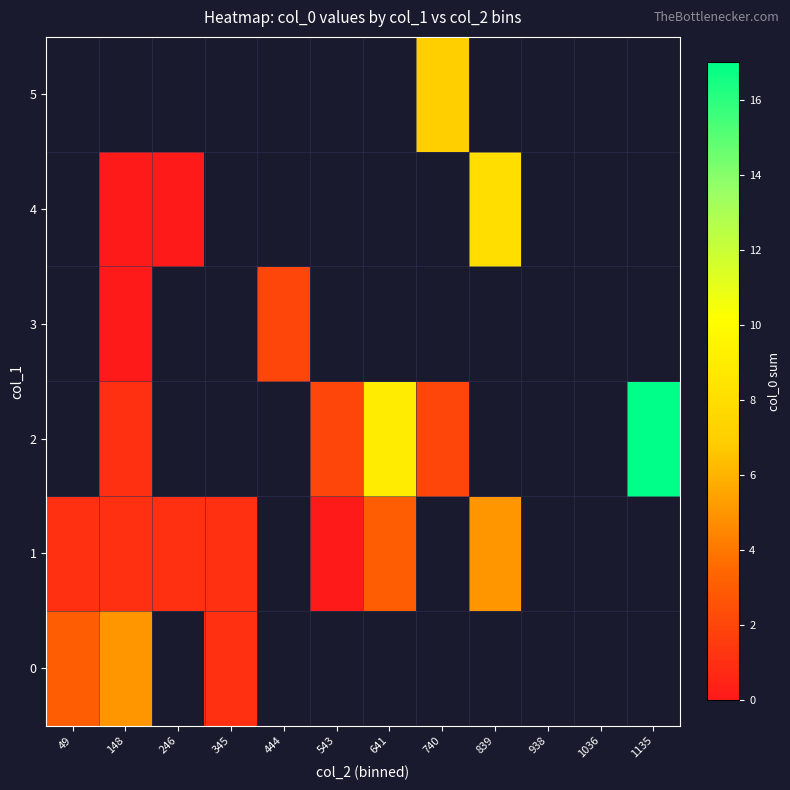

Rank the categories by 2 value from lowest to highest.

740, 839, 938, 1036, 1135, 49, 148, 246, 345, 444, 543, 641